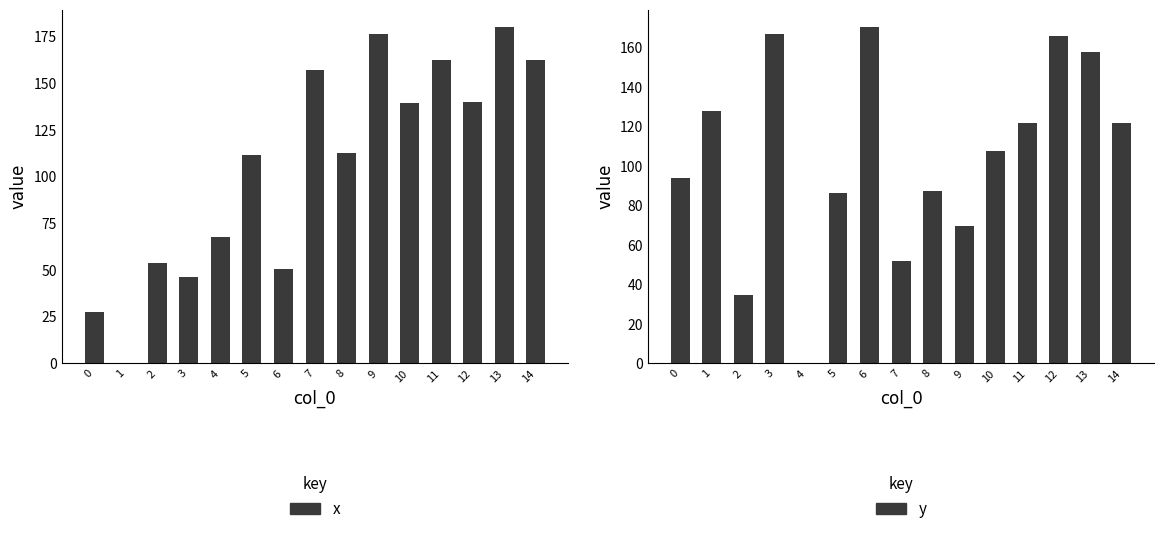

Which series has the largest range (max minus min)?

x